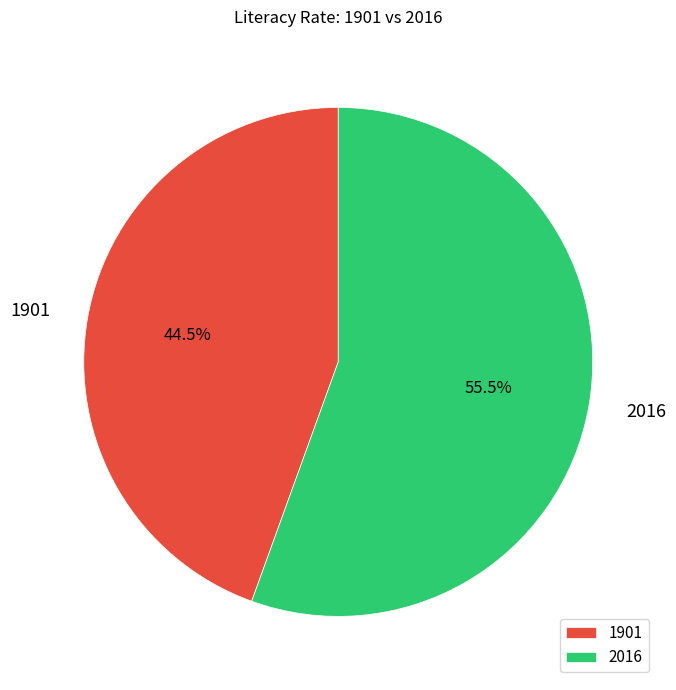

What is the largest slice in the pie chart?

2016